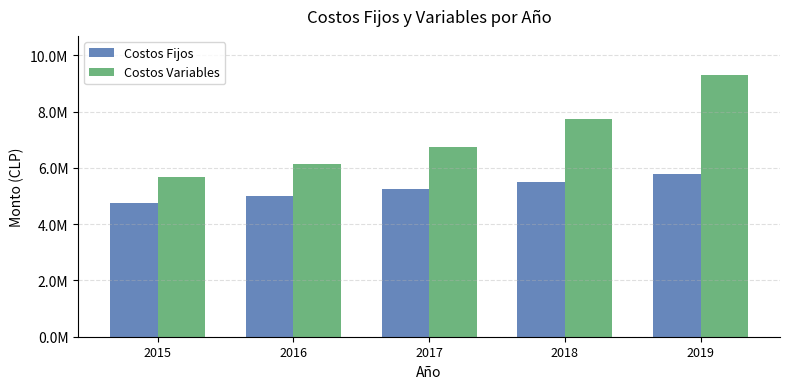

Is the value of Costos Fijos at 2016 greater than the value of Costos Variables at 2017?

No